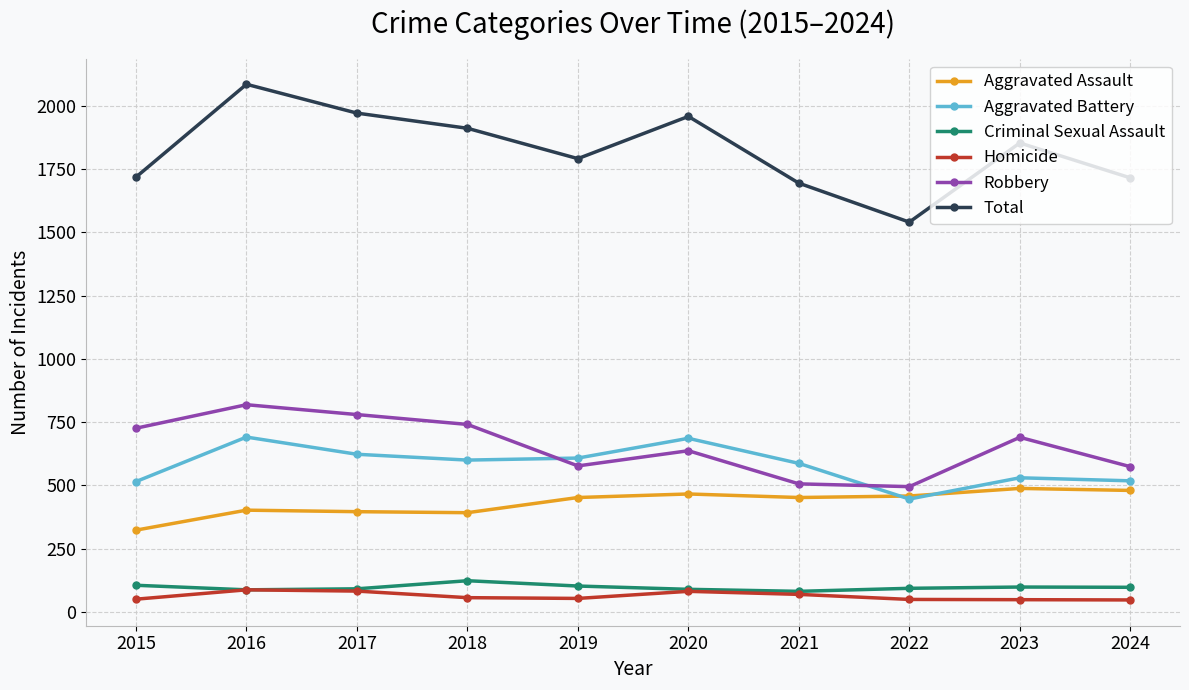

At which category does Total reach its first local valley?

2019